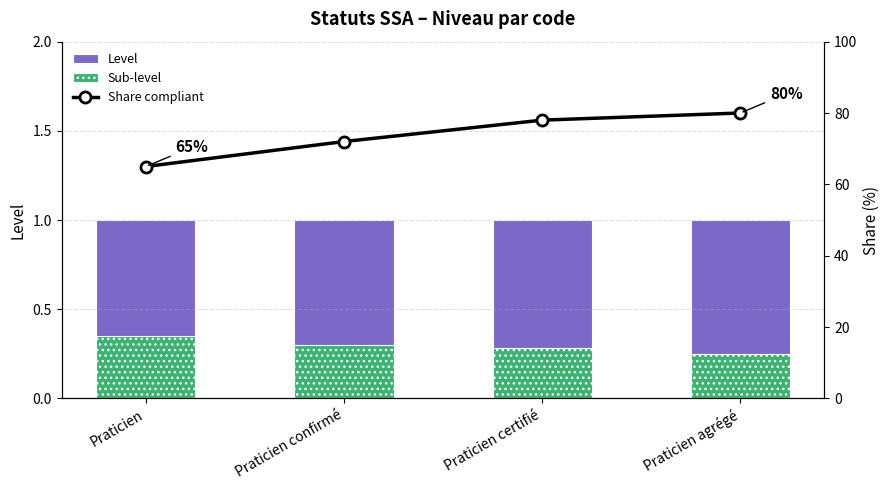

What is the average value of the Share compliant series?

73.8